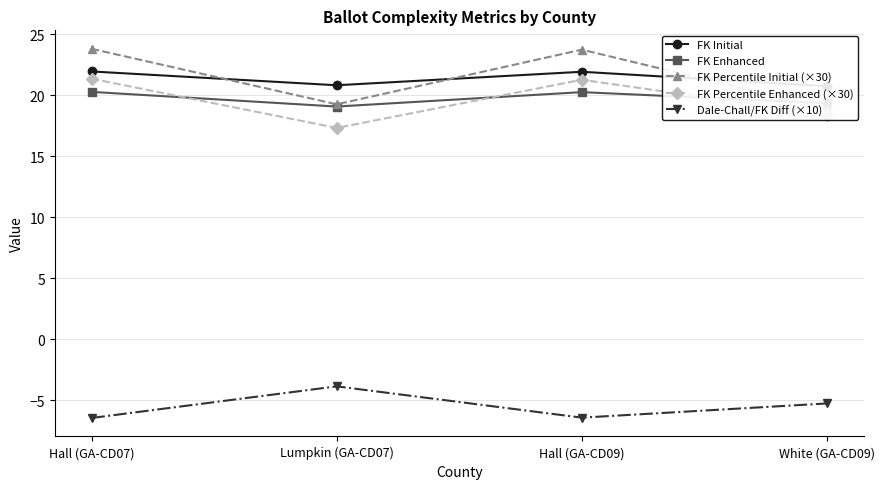

The Dale-Chall/FK Diff (×10) series shows -6.5 at Hall (GA-CD07). True or false?

True